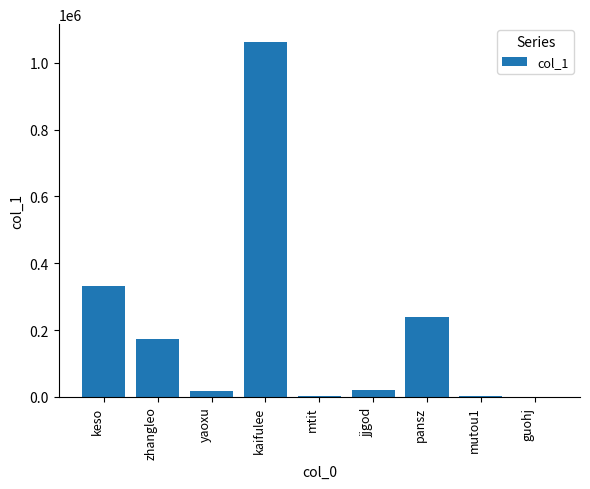

Are the bars horizontal?

No